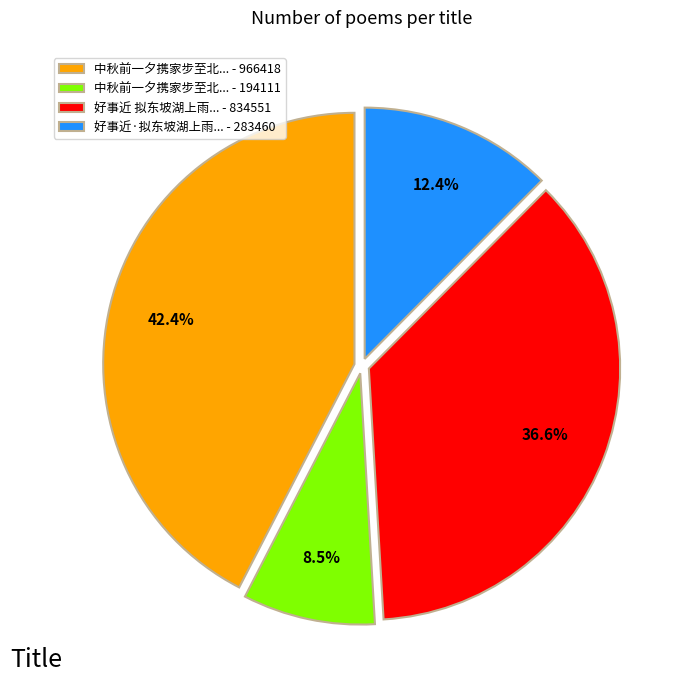

Is there any slice that represents more than half of the pie?

No